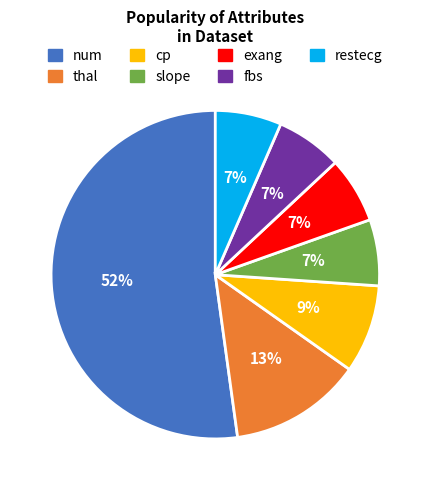

The fbs slice represents 1% of the pie. True or false?

False